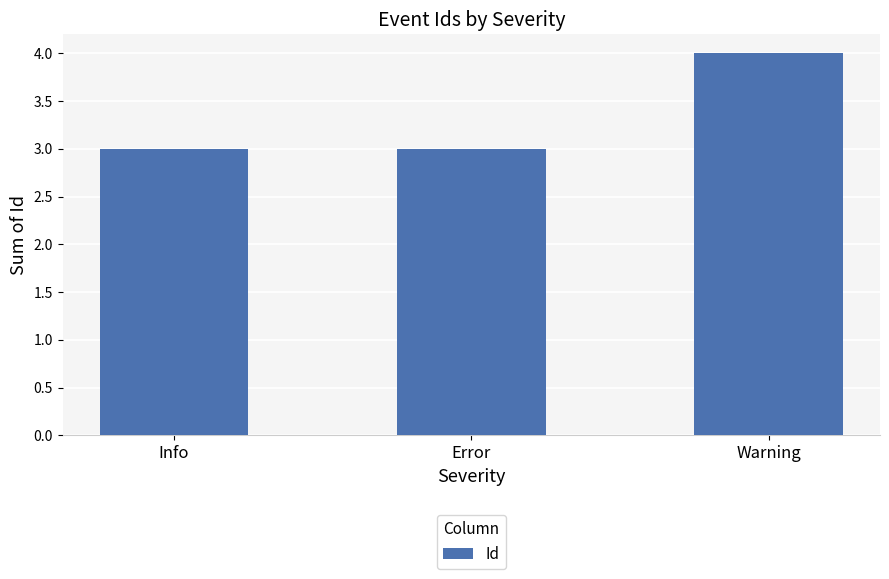

The value at Error is 3. True or false?

True